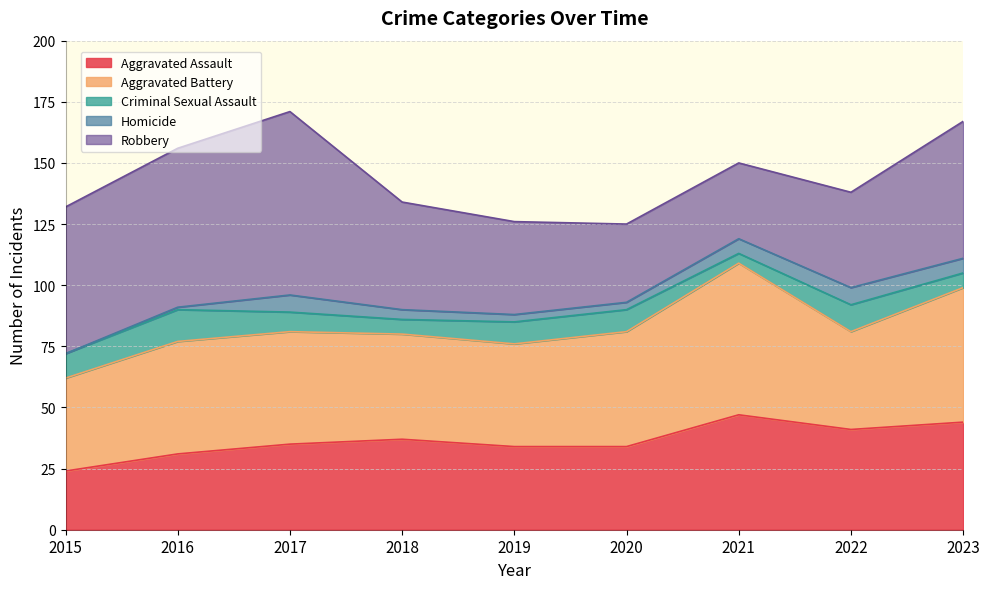

What is the difference between the second highest and second lowest values in the Aggravated Battery series?

15